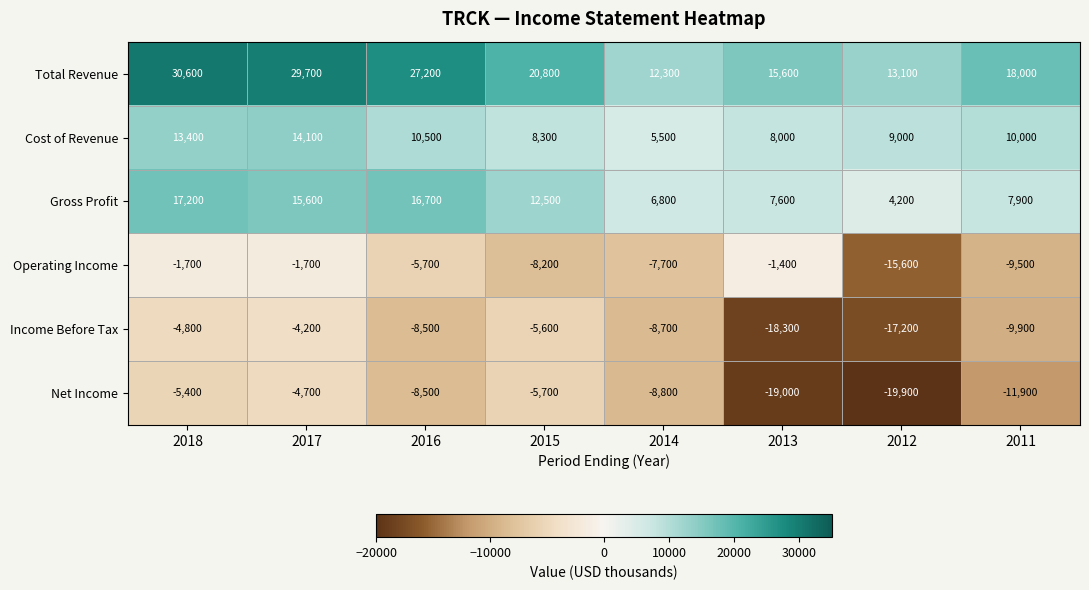

Between 2012 and 2011, which series saw the biggest shift?

Net Income